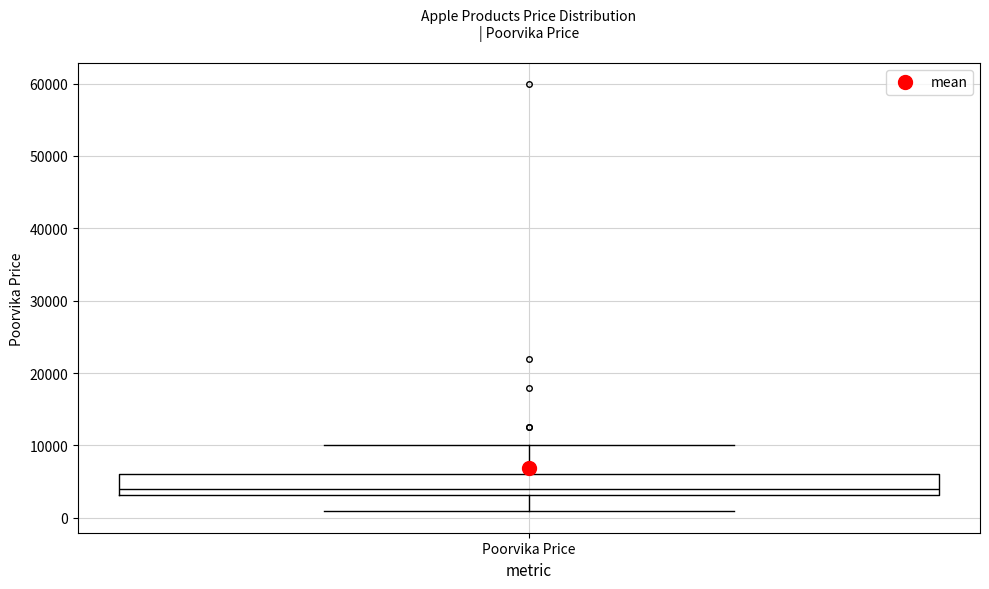

Where does the median line of the box for Poorvika Price sit on the y-axis? The values are not printed on the chart, so give them approximately, as read against the axis.

4000